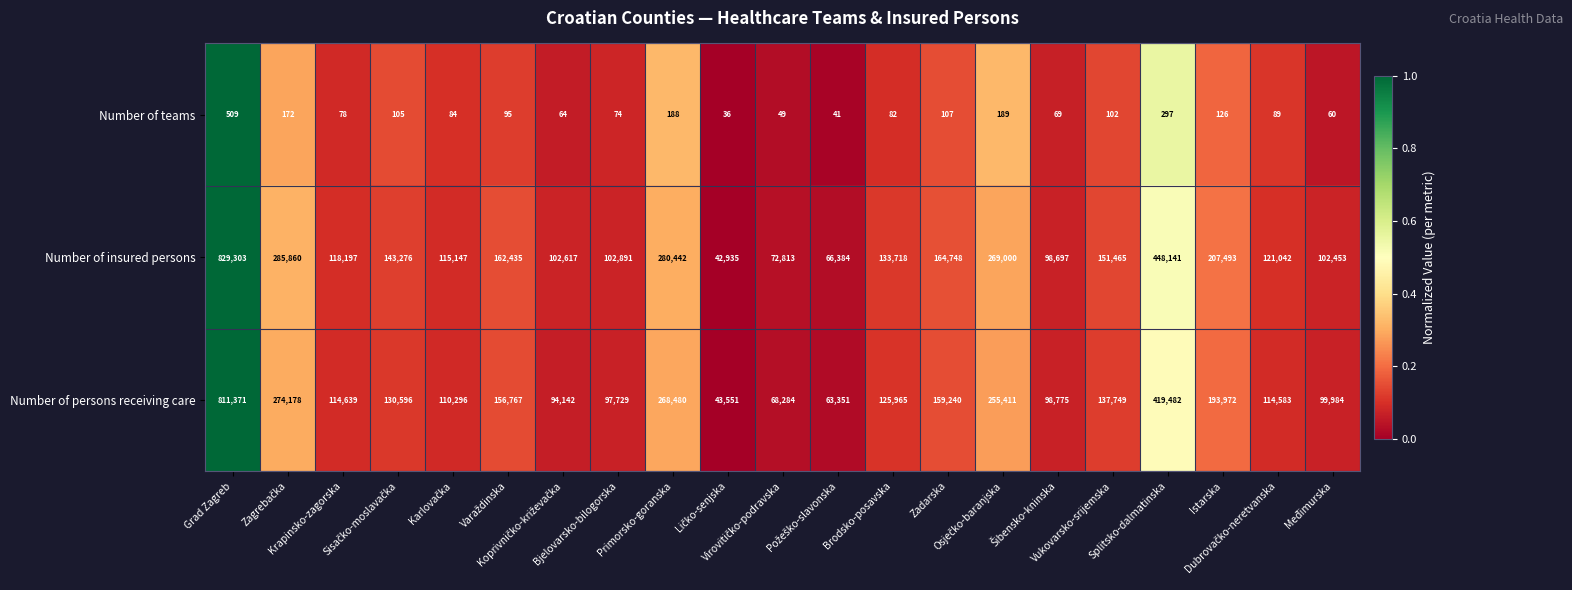

What is the lowest value of the Number of teams series?

36